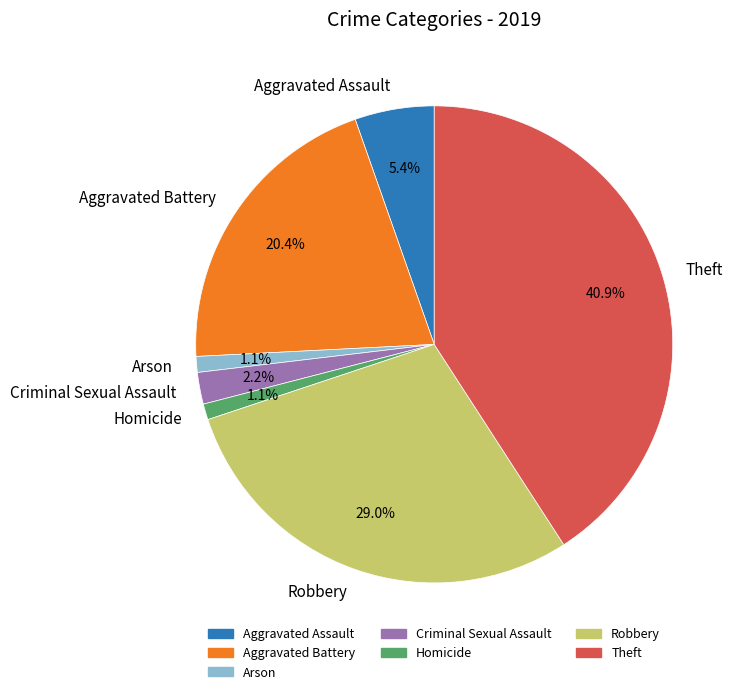

Between Robbery and Criminal Sexual Assault, which is larger?

Robbery